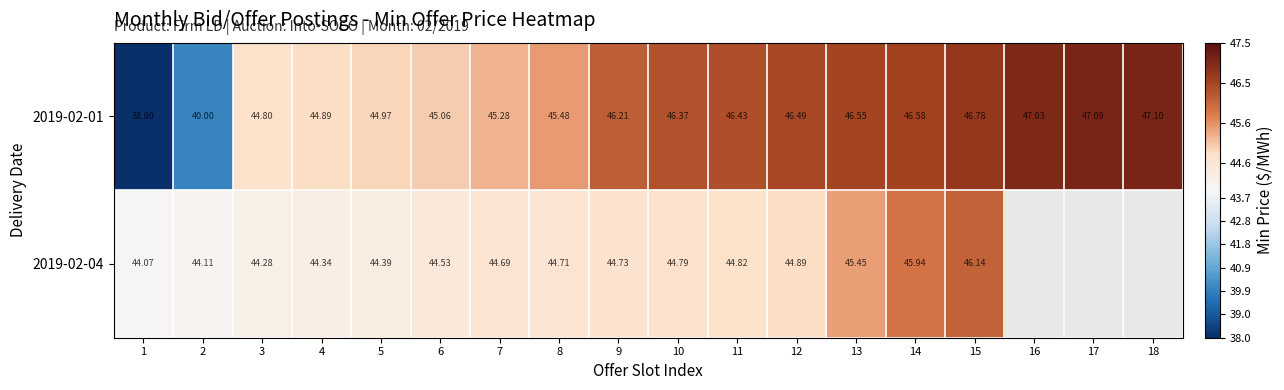

What is the minimum value for 2019-02-01?

38.0